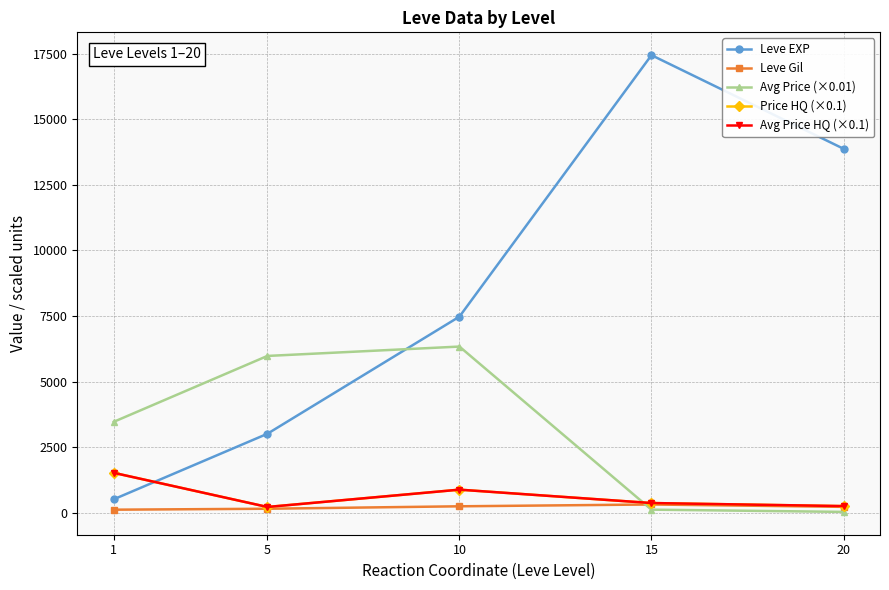

What is the spread (max minus min) of values at 20?

13847.2